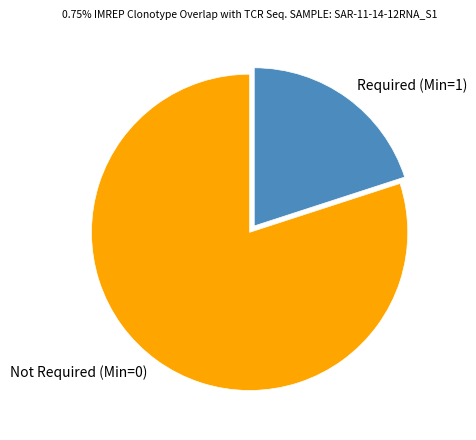

Does any single category account for the majority?

Yes